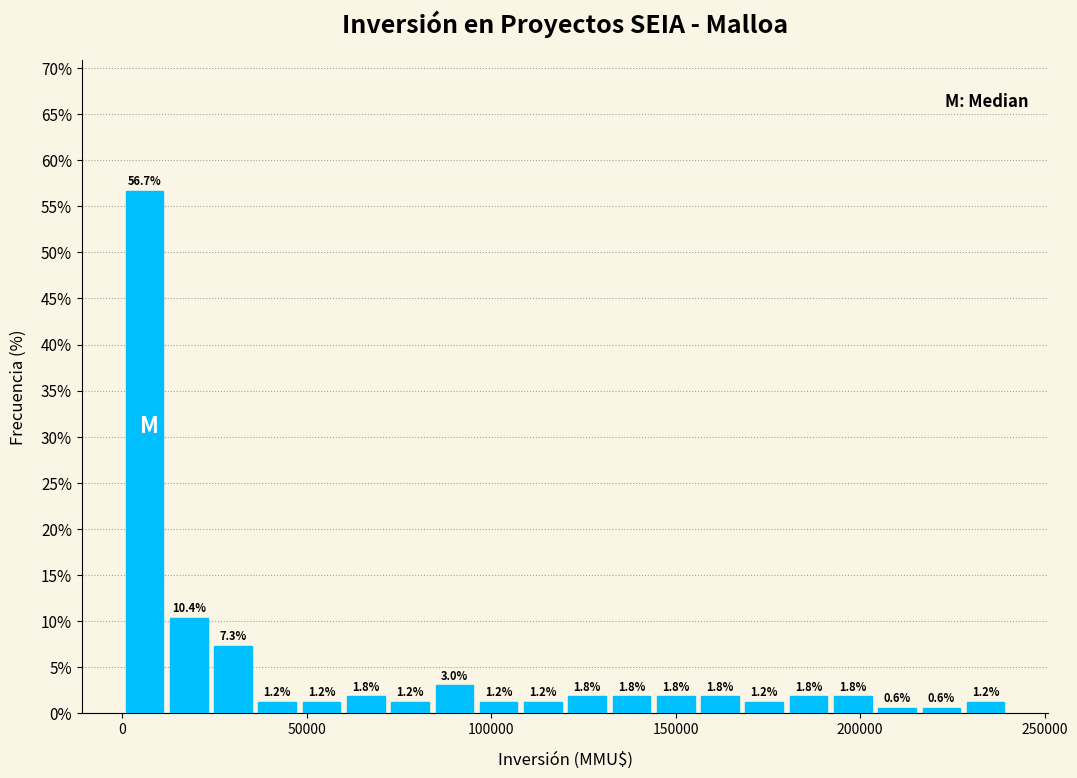

Around what value on the x-axis is the tallest bar? Give the approximate position of its centre, as read against the axis.

5000